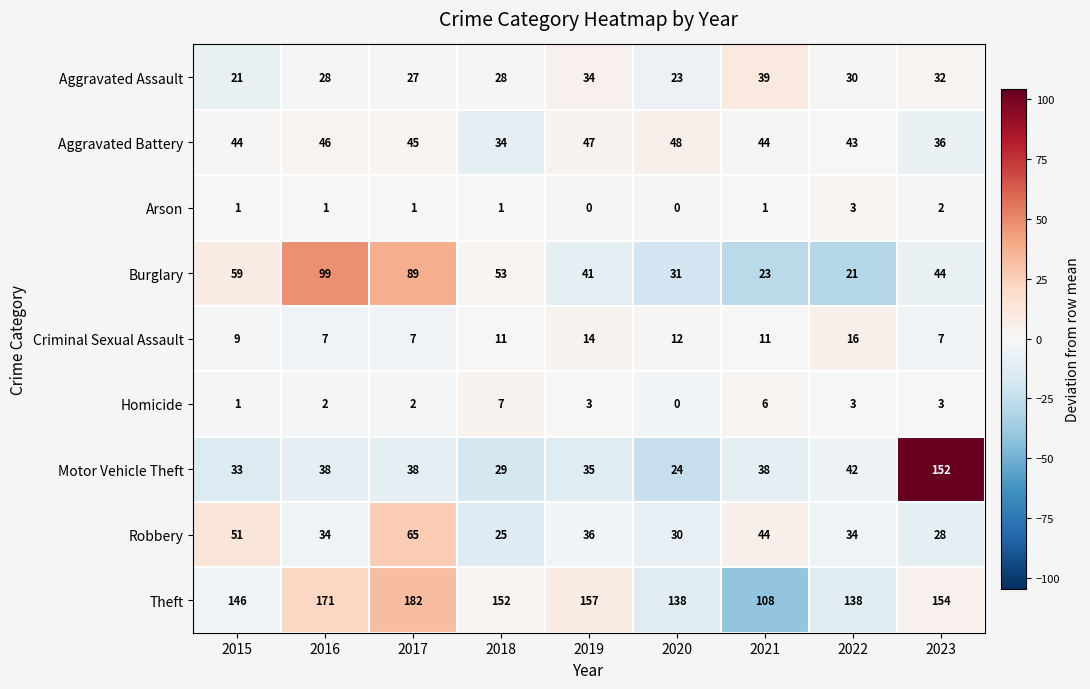

Which series has the widest spread of values?

Motor Vehicle Theft